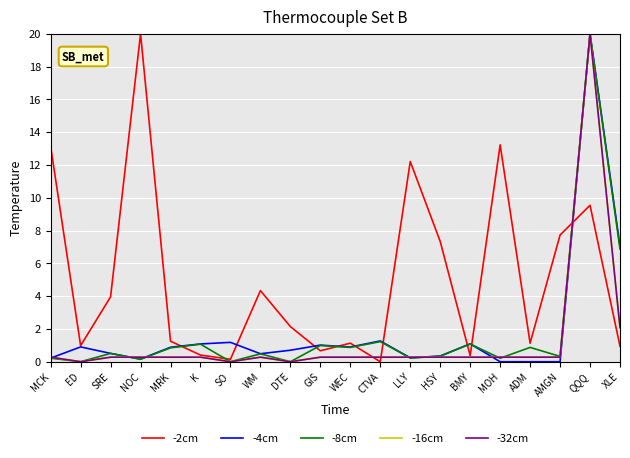

How many positive values does the -2cm series have?

19